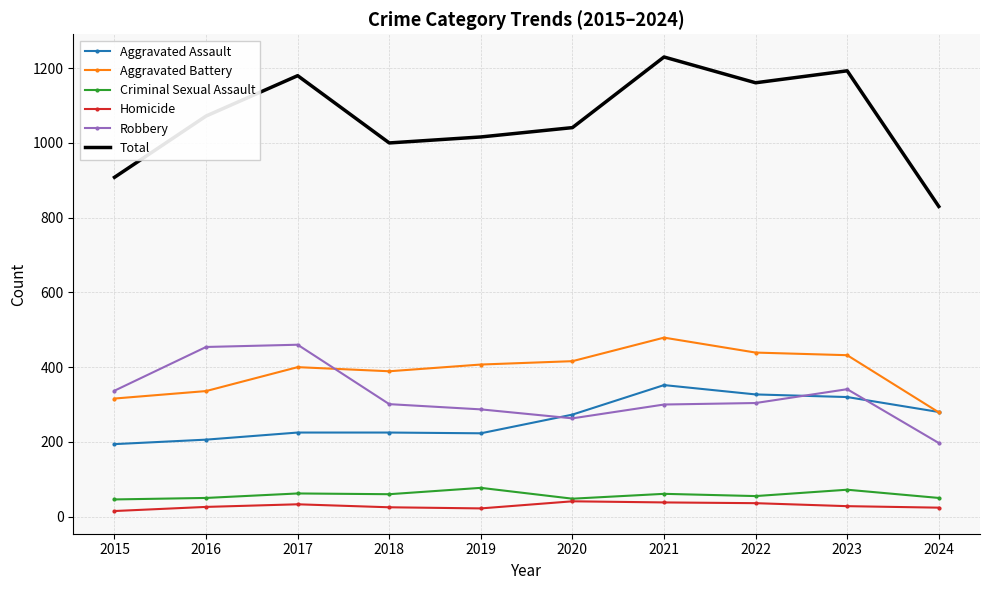

Is the value of Robbery at 2017 greater than the value of Aggravated Assault at 2019?

Yes